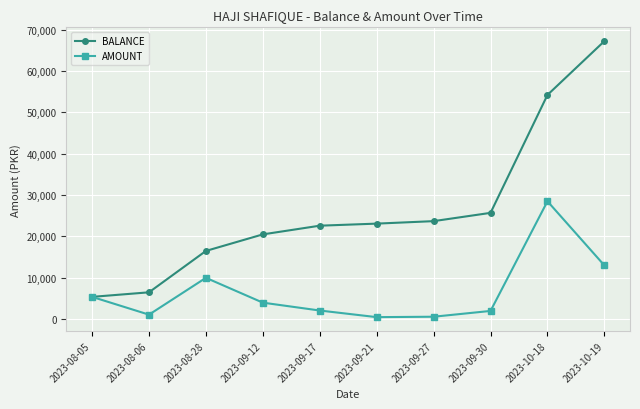

Which series has the widest spread of values?

BALANCE